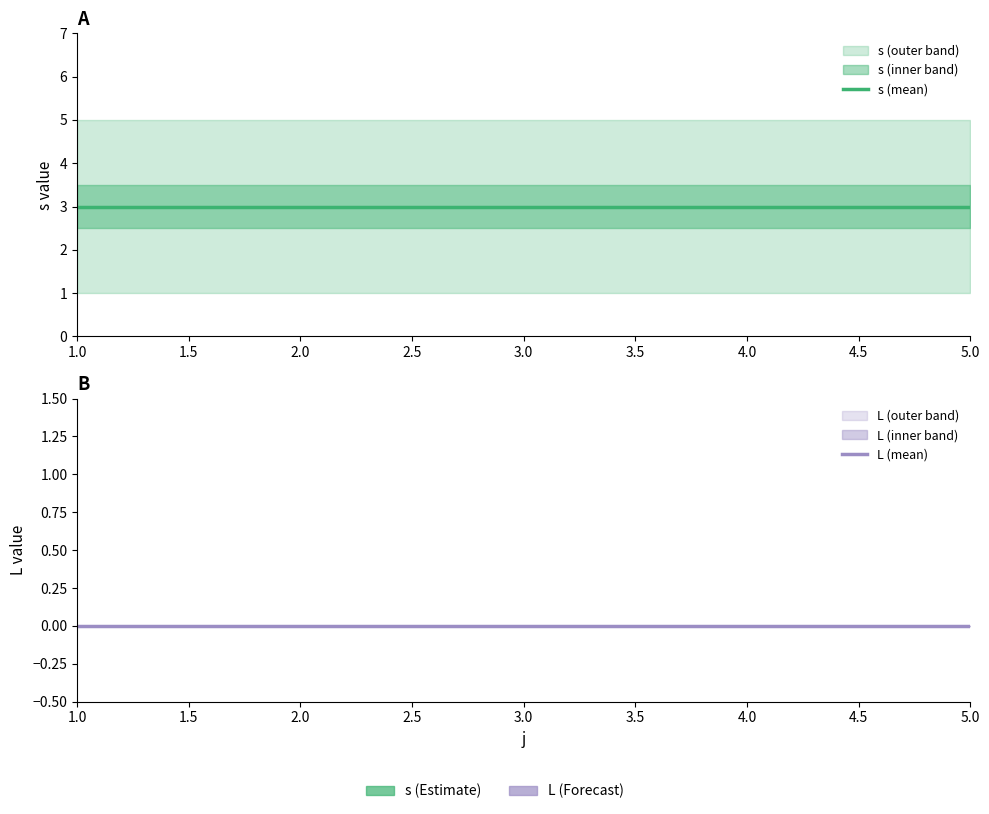

The L (mean) series shows 0 at 1.0. True or false?

True